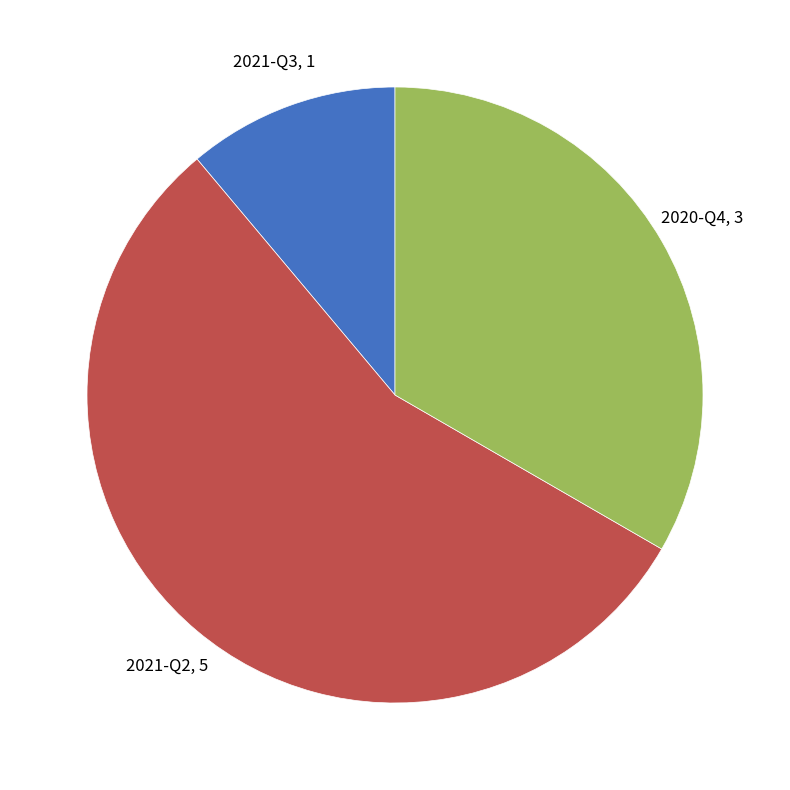

Is there a majority slice in this chart?

Yes